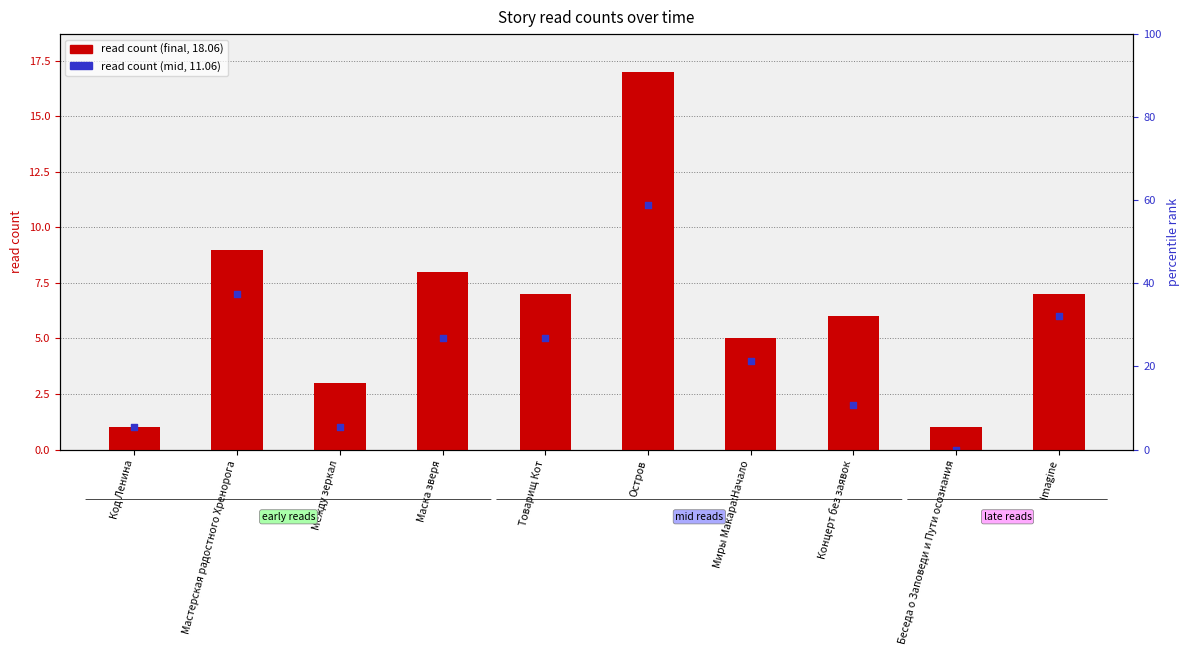

At which category is the sum across all series the highest?

Остров